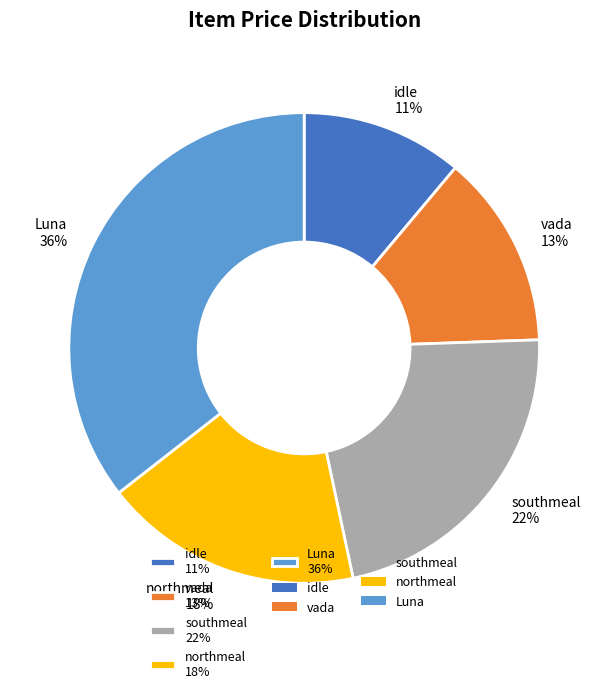

Is there a majority slice in this chart?

No